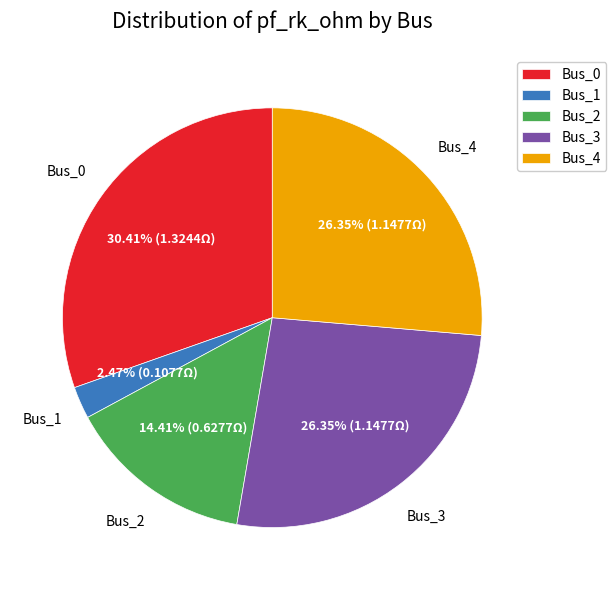

Combined, do Bus_3 and Bus_0 account for over 50%?

Yes